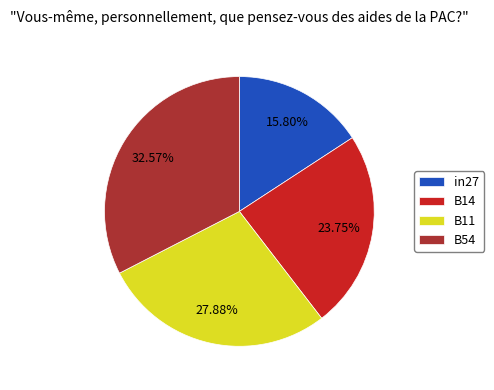

The B54 slice represents 24% of the pie. True or false?

False